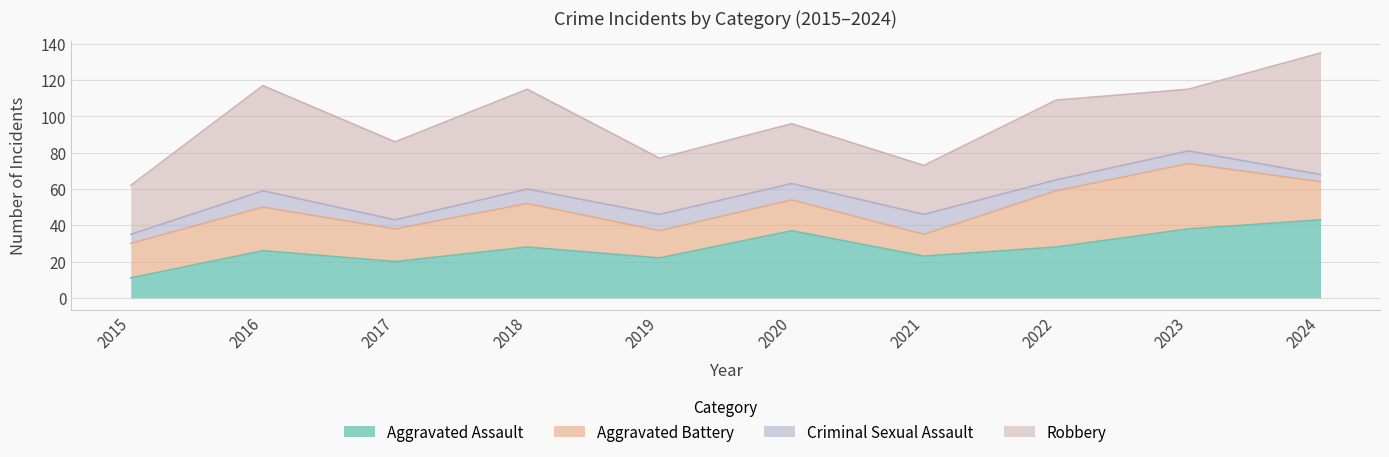

Where do Aggravated Assault and Robbery first cross each other?

2019 and 2020